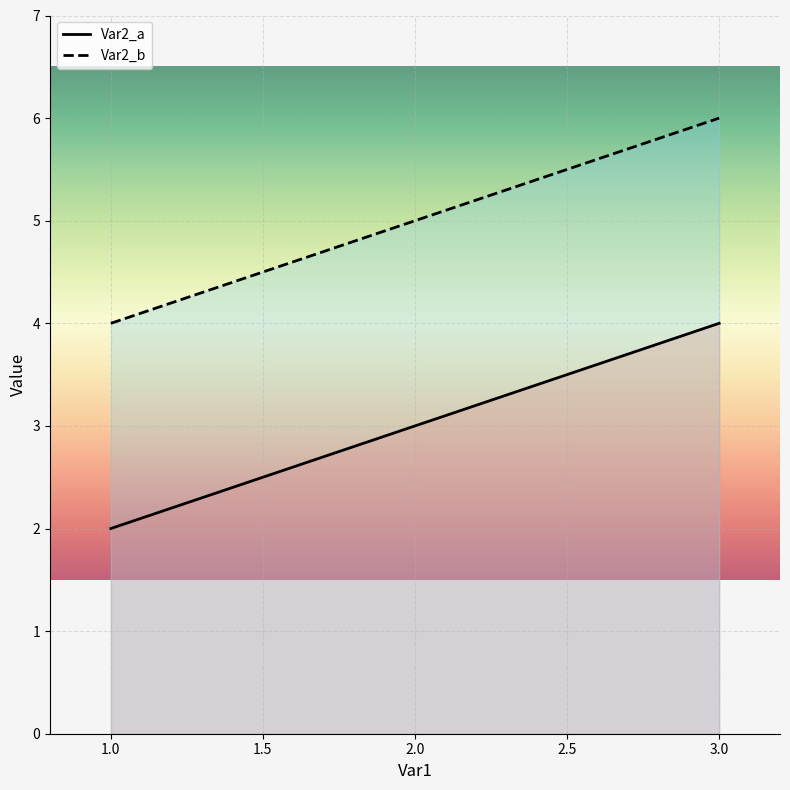

At which category is the sum across all series the highest?

3.0